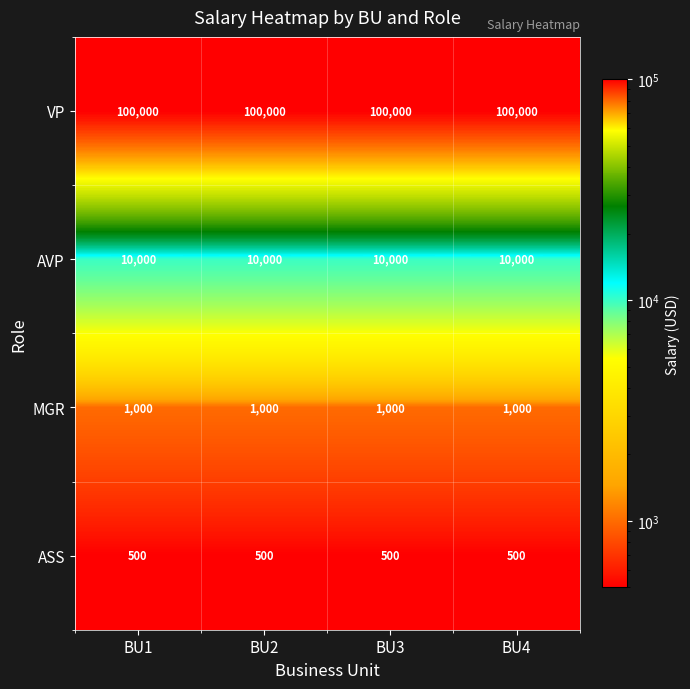

The MGR series shows 1000 at BU1. True or false?

True